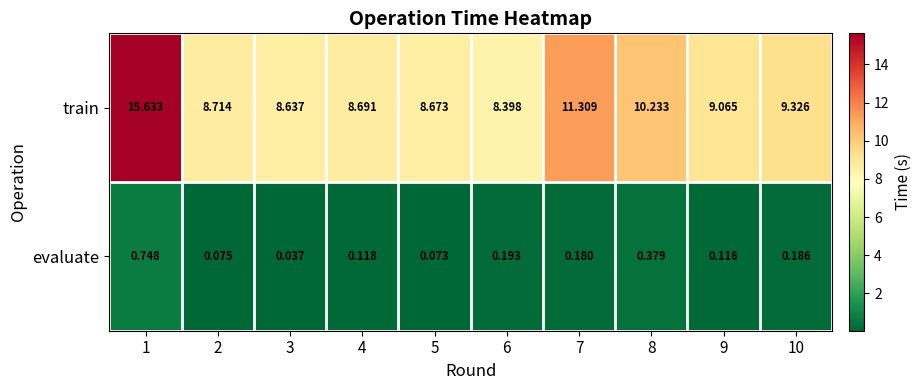

At 1, list the series in order from smallest to largest.

evaluate, train